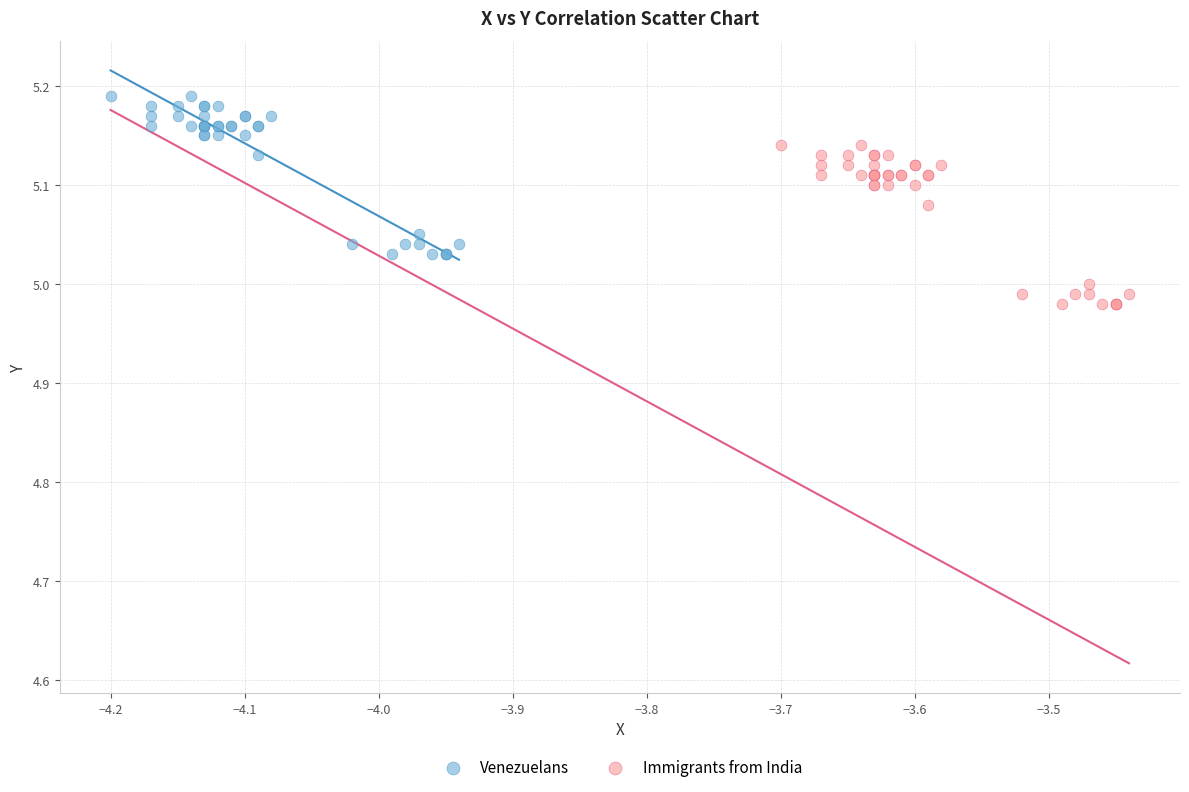

Which series reaches the minimum Y coordinate?

Immigrants from India